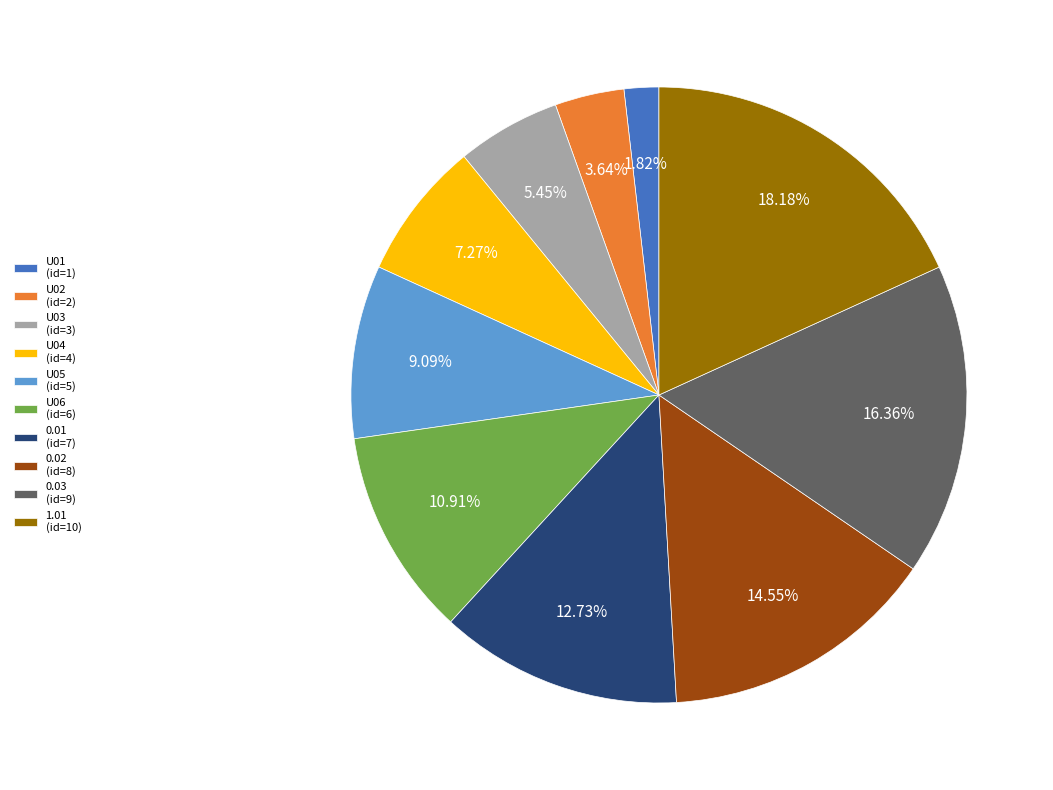

To the nearest percent, what percentage of the pie is 1.01?

18%